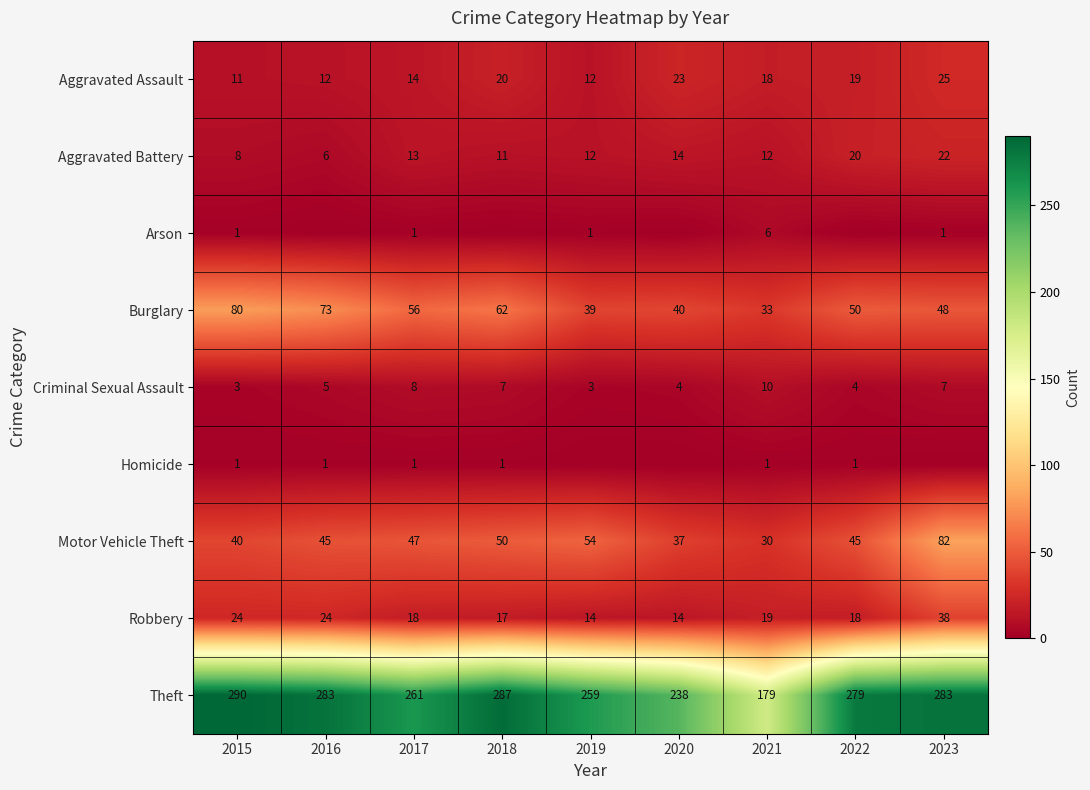

What is the average value of the Aggravated Assault series?

17